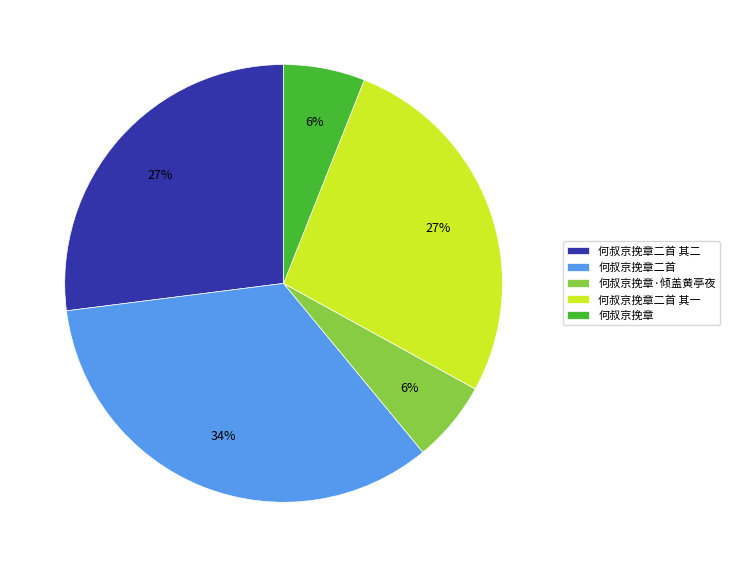

Which category has the biggest portion of the pie?

何叔京挽章二首